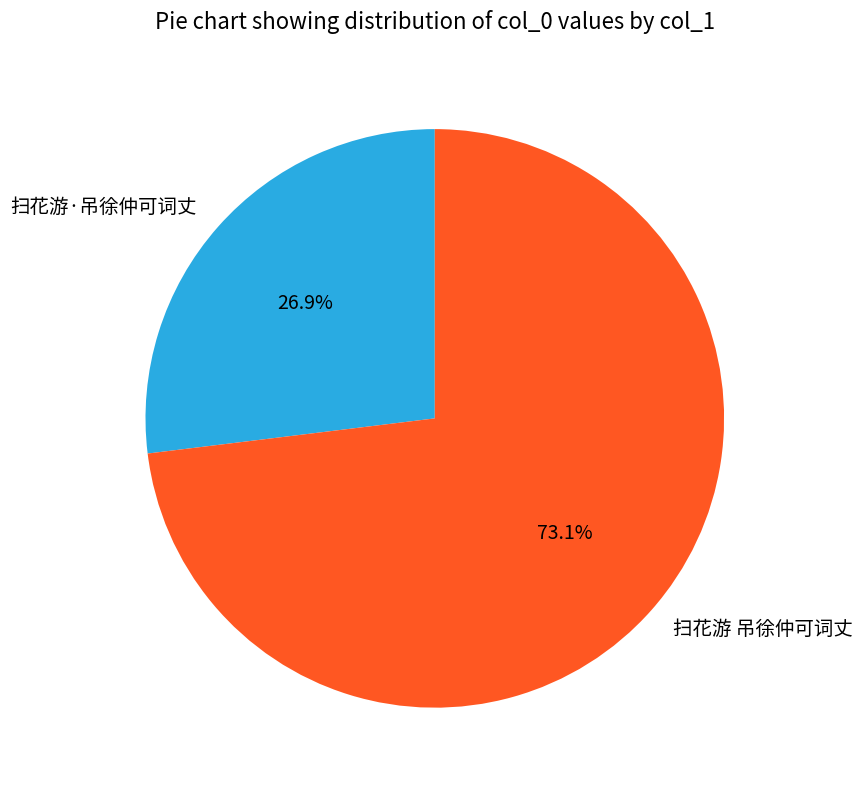

Rank the categories by value from lowest to highest.

扫花游·吊徐仲可词丈, 扫花游 吊徐仲可词丈